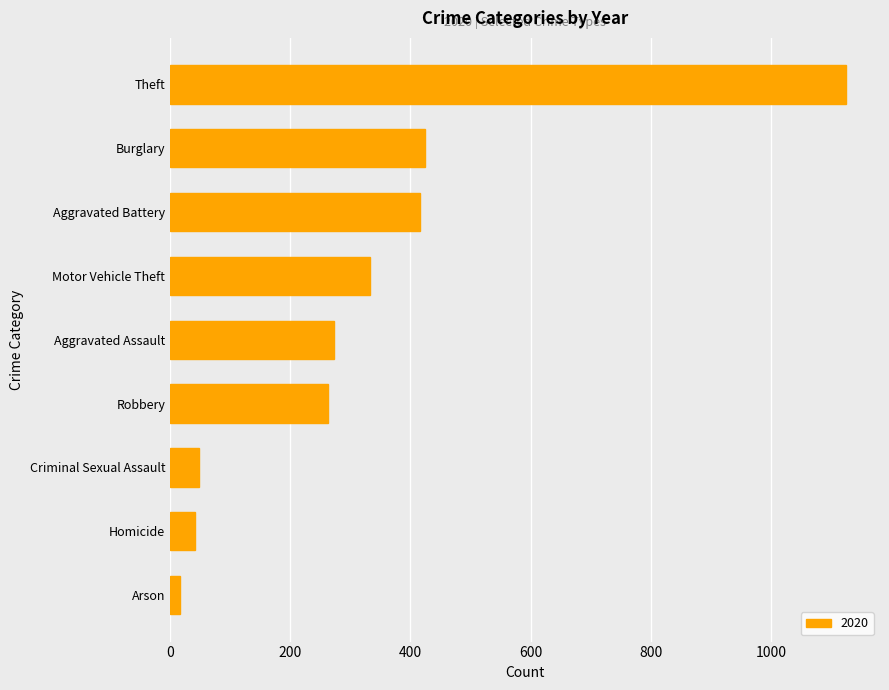

Where is the data nearest to the value 571?

Burglary